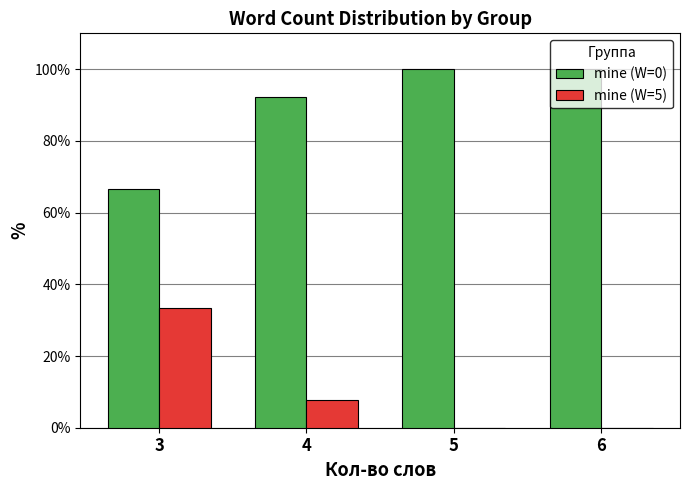

What are all the series names shown in the legend?

mine (W=0), mine (W=5)